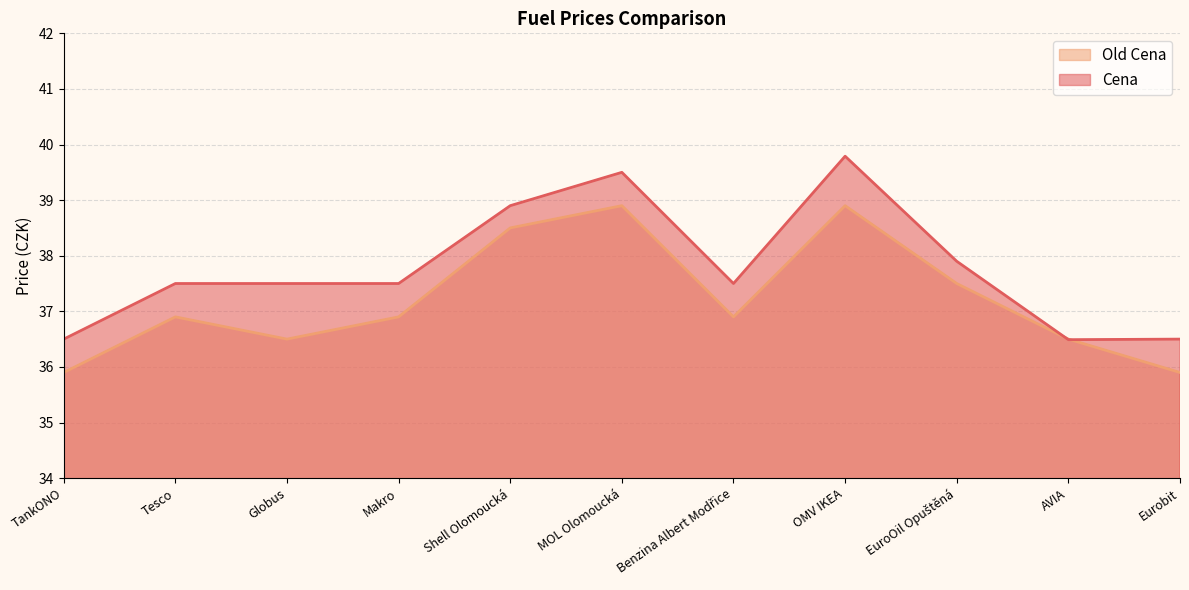

At which label does Old Cena first exceed 36?

Tesco